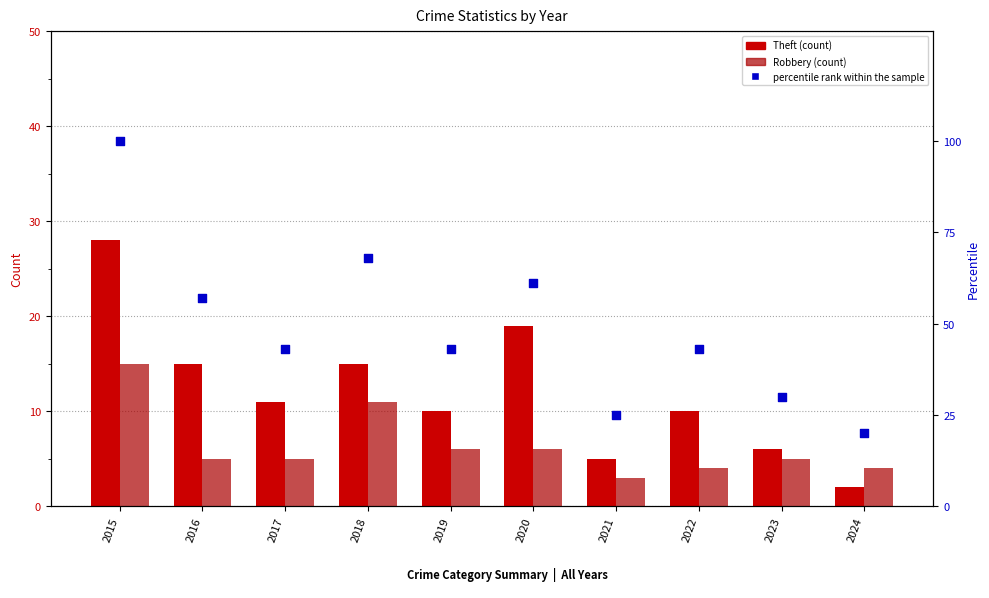

At which category is the sum across all series the highest?

2015